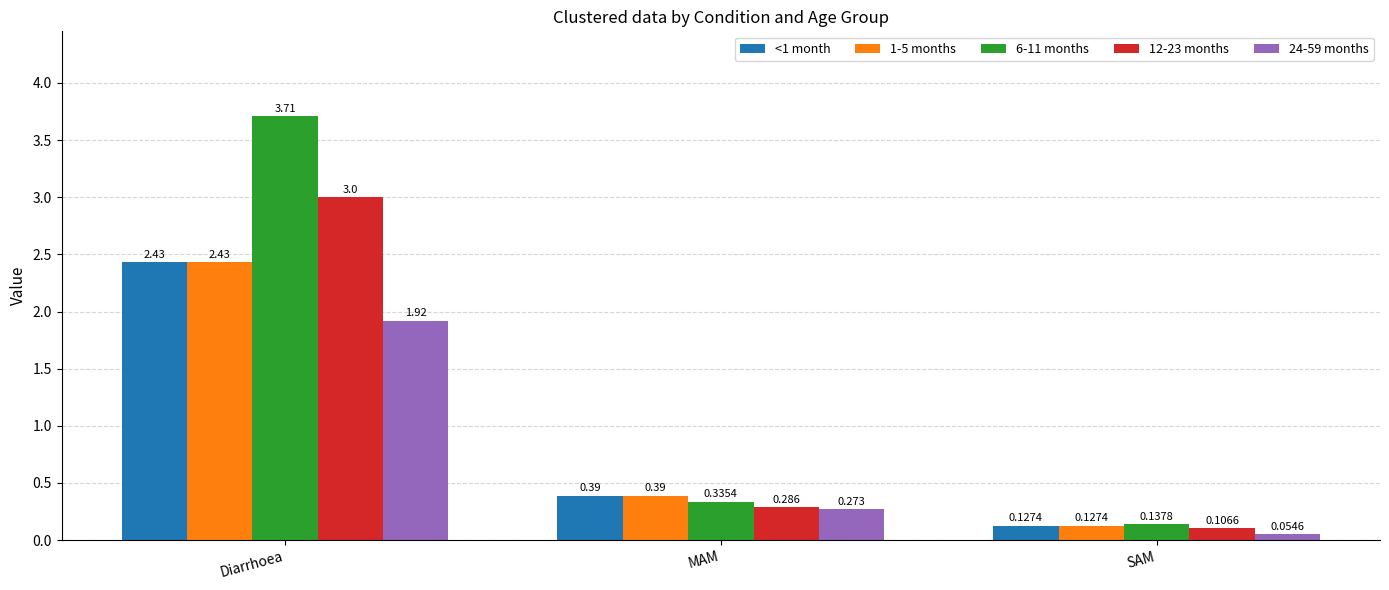

What is the difference between the second highest and minimum values in the 12-23 months series?

0.2